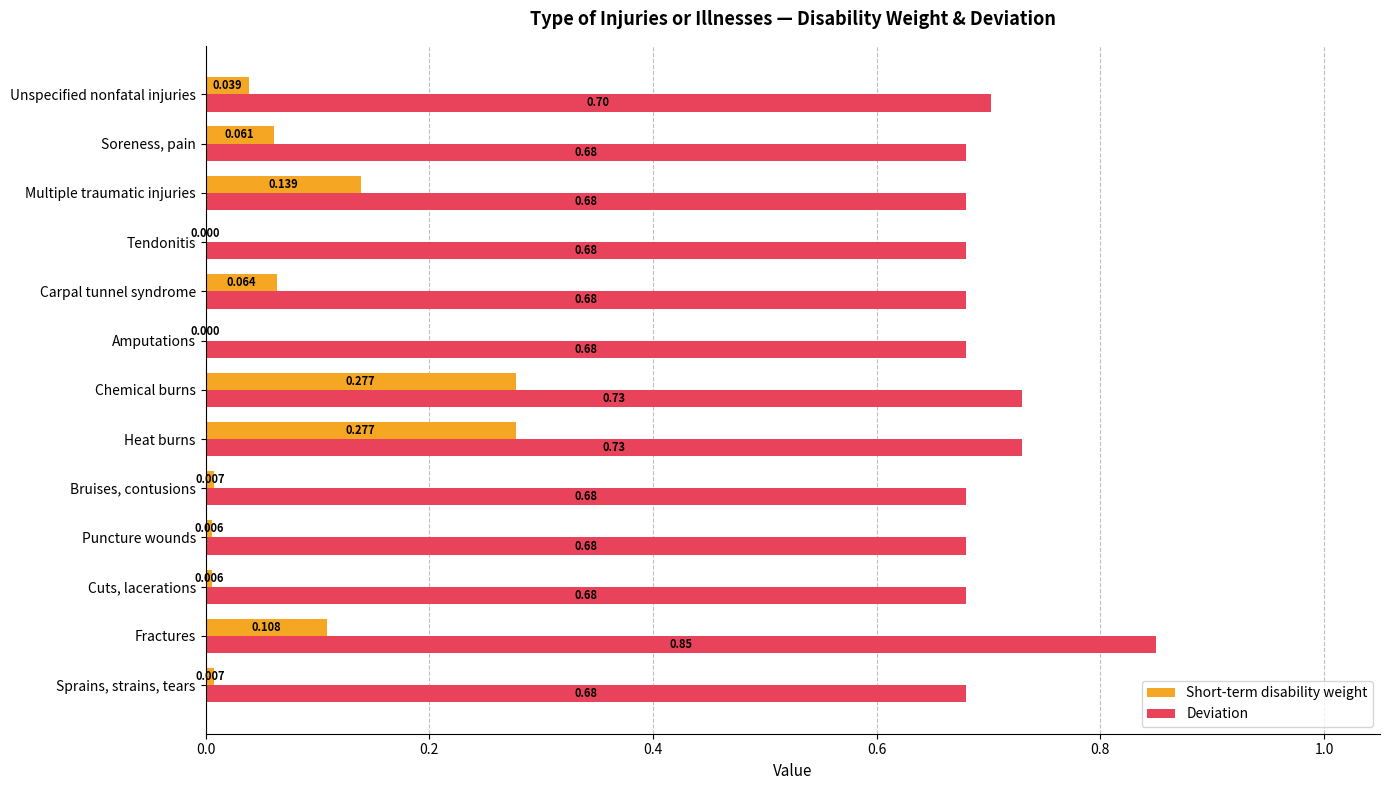

Which series changed the most between Heat burns and Soreness, pain?

Short-term disability weight